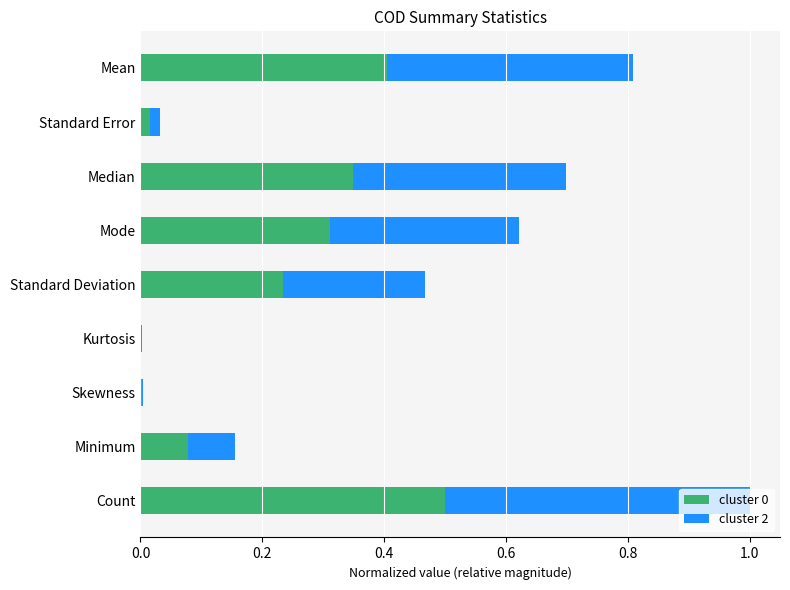

What is the highest value of the cluster 0 series?

0.5